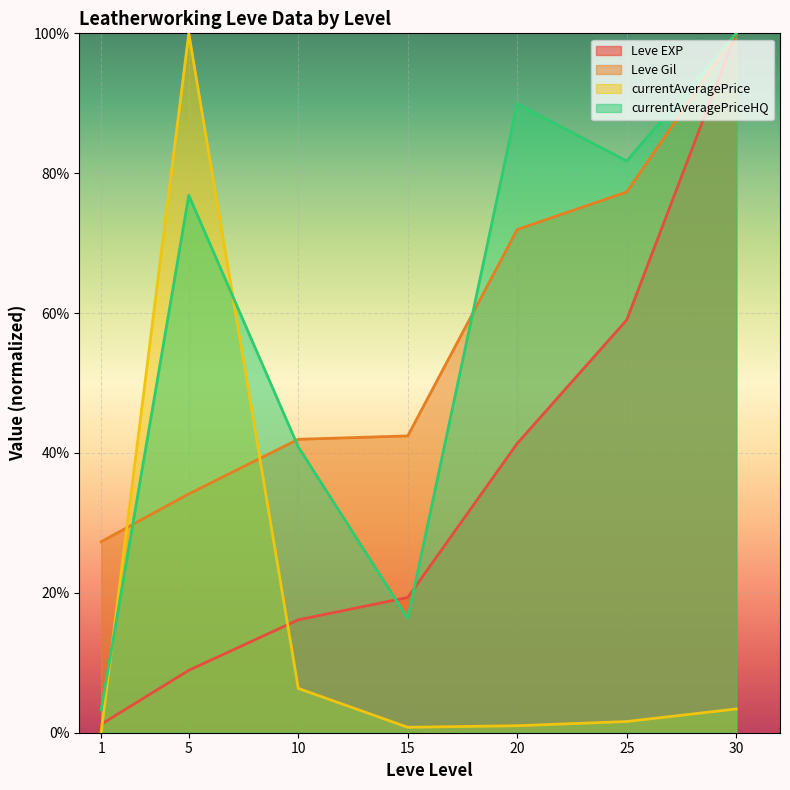

True or false: currentAveragePriceHQ has a value of 92313.3 at 10.

False